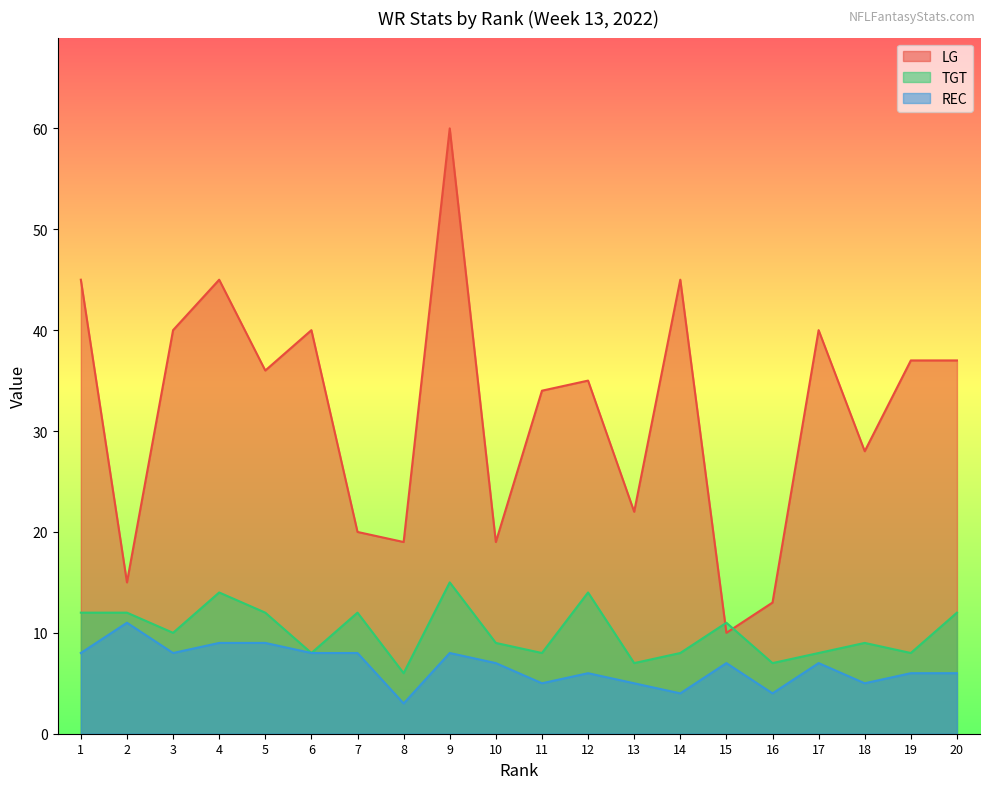

Is it true that TGT equals 12 at 5?

True